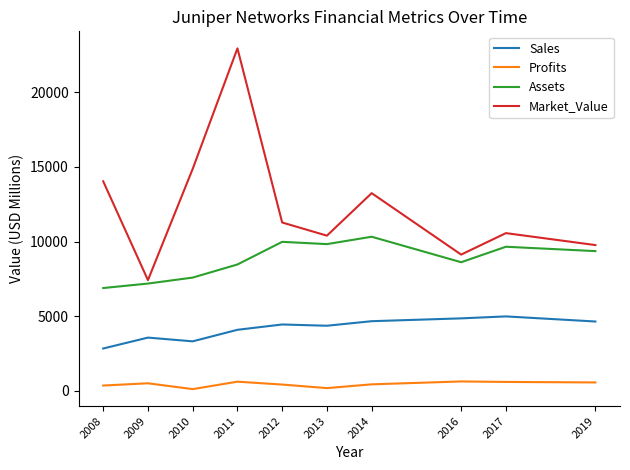

What is the minimum value for Sales?

2840.0